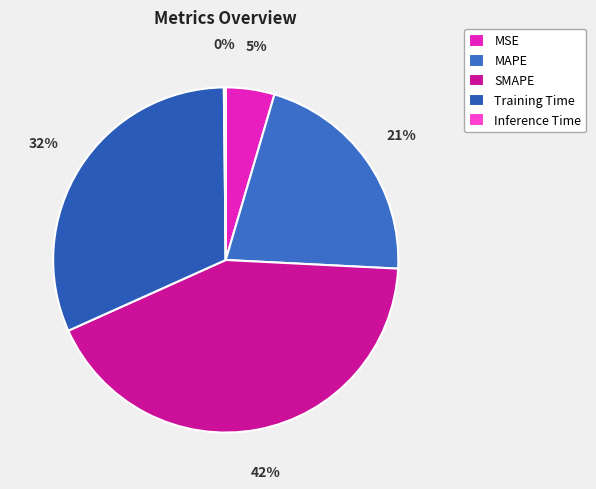

What is the change in value from Training Time to Inference Time?

-1.5